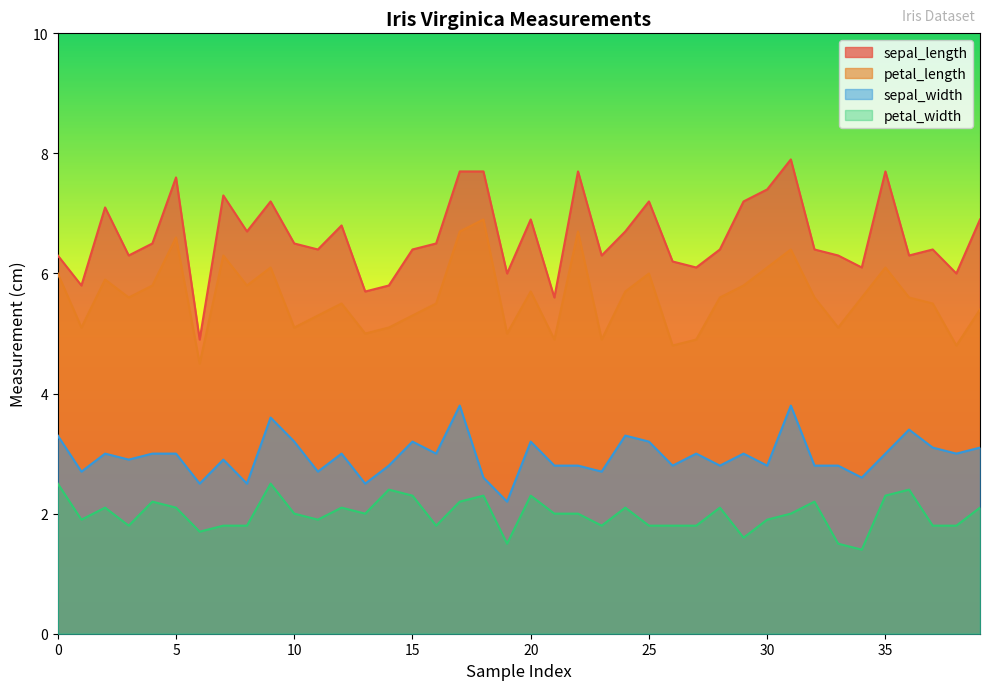

True or false: petal_width has a value of 0.7 at 16.

False